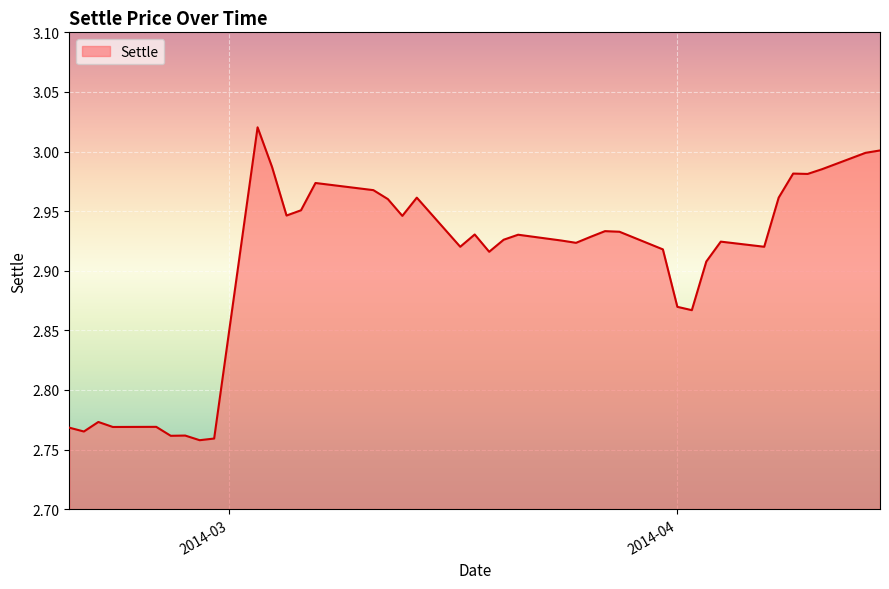

What is the difference between the maximum and minimum values?

0.3